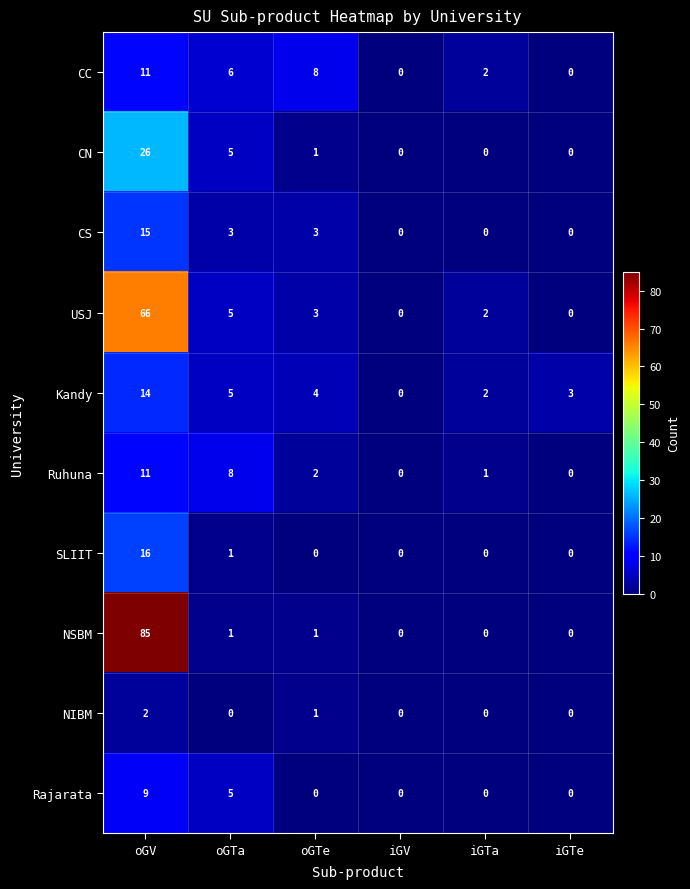

Where is CN nearest to the value 13?

oGTa